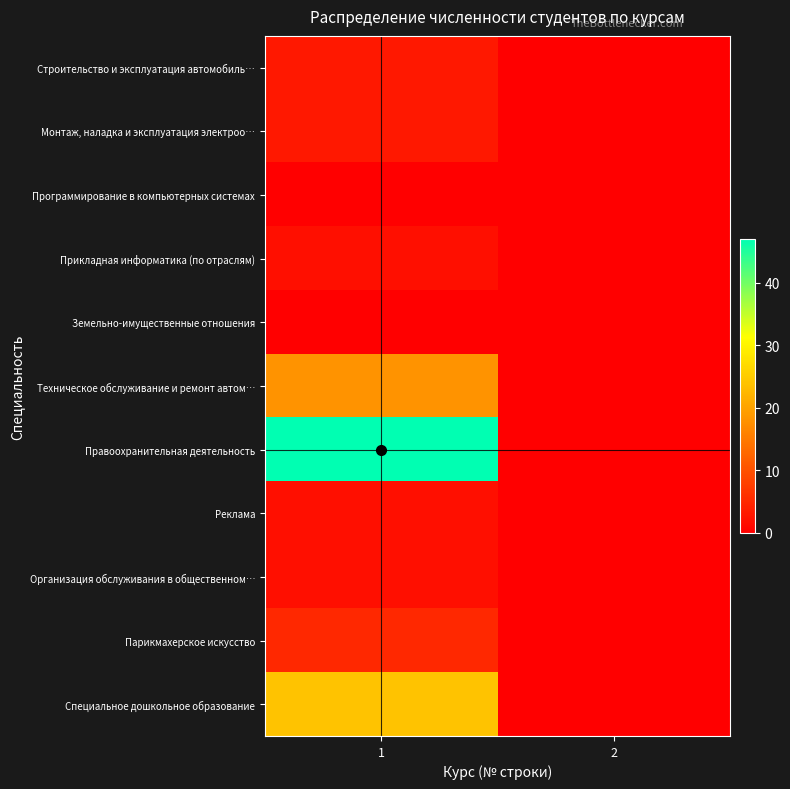

Count the number of data series in this chart.

11